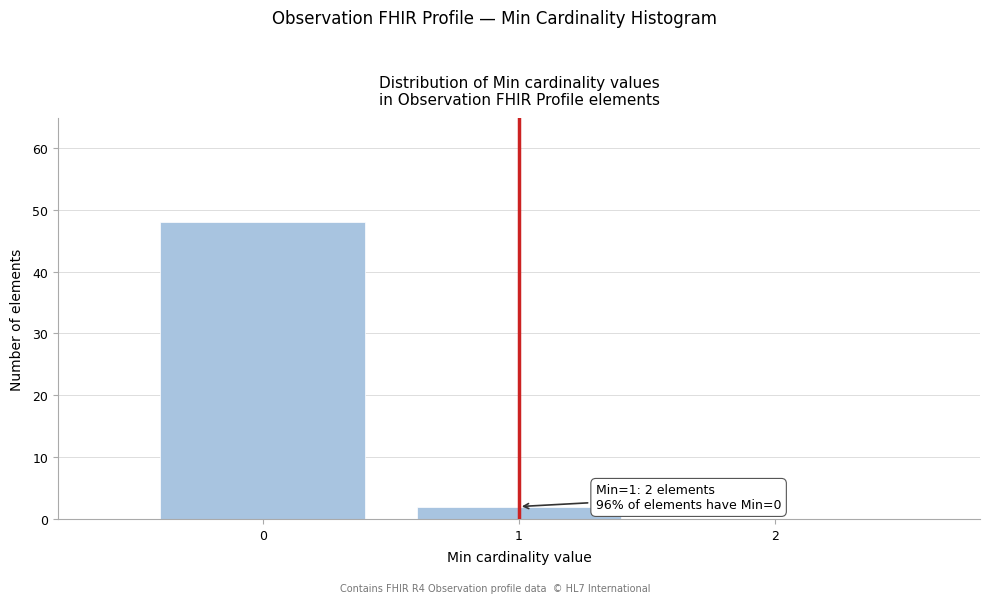

Reading left to right, extract all data points from this chart.

0=48	1=2	2=0